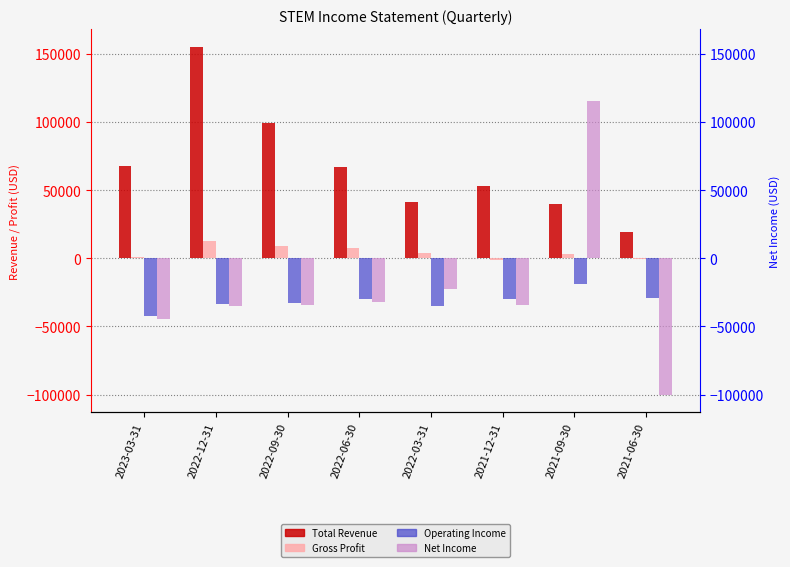

Reading left to right, list all the values displayed in this chart.

Total Revenue: 2023-03-31=67400	2022-12-31=155400	2022-09-30=99500	2022-06-30=66900	2022-03-31=41100	2021-12-31=52800	2021-09-30=39800	2021-06-30=19300
Gross Profit: 2023-03-31=1000	2022-12-31=12500	2022-09-30=9100	2022-06-30=7700	2022-03-31=3700	2021-12-31=-1600	2021-09-30=3100	2021-06-30=-200
Operating Income: 2023-03-31=-42700	2022-12-31=-33800	2022-09-30=-32600	2022-06-30=-29900	2022-03-31=-34900	2021-12-31=-30200	2021-09-30=-19200	2021-06-30=-29000
Net Income: 2023-03-31=-44800	2022-12-31=-35300	2022-09-30=-34300	2022-06-30=-32000	2022-03-31=-22500	2021-12-31=-34100	2021-09-30=115600	2021-06-30=-100200